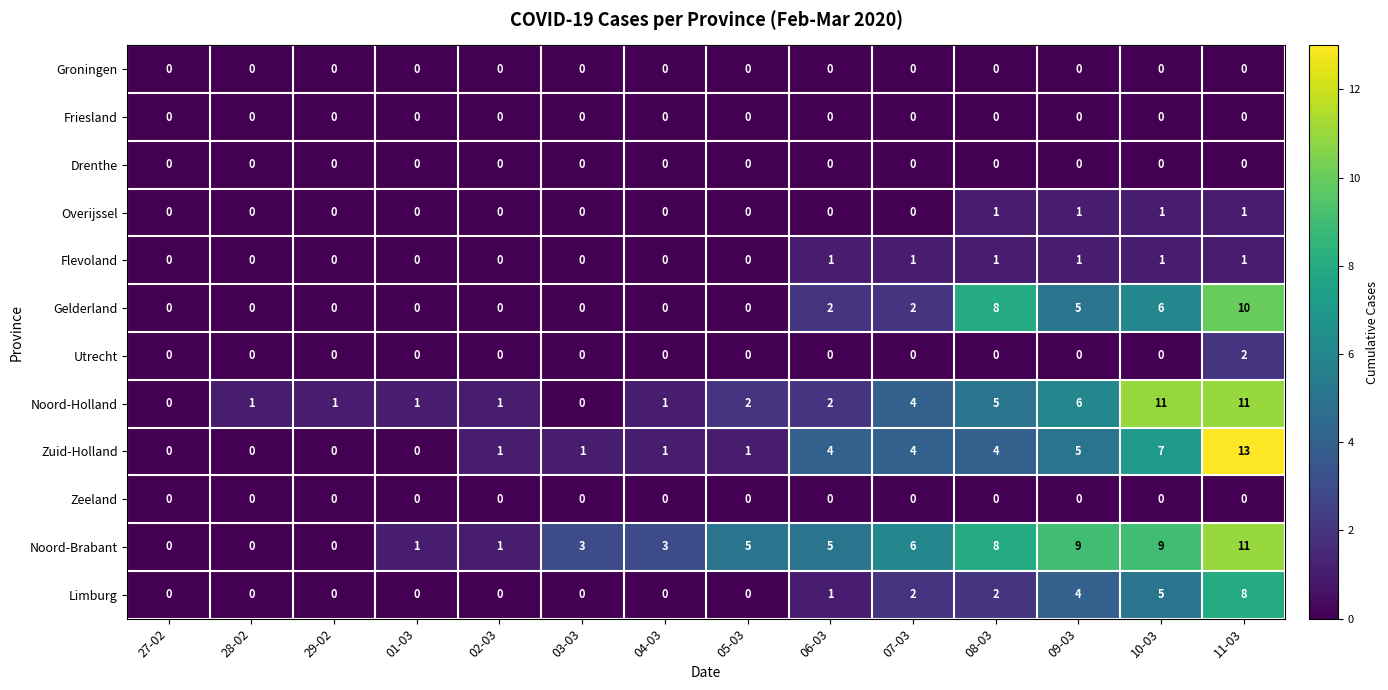

What is the maximum value shown in the chart?

13